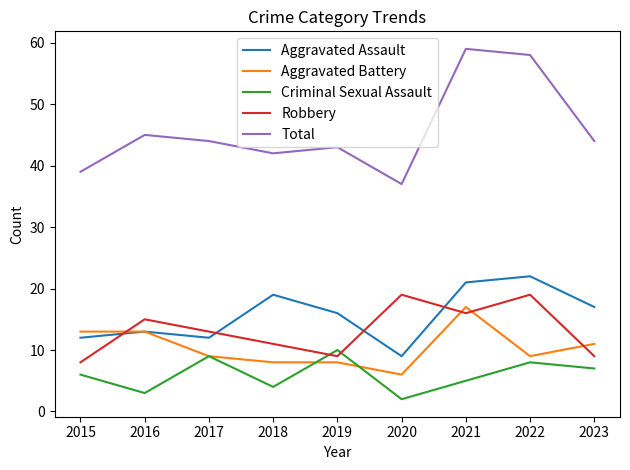

What is the spread (max minus min) of values at 2018?

38